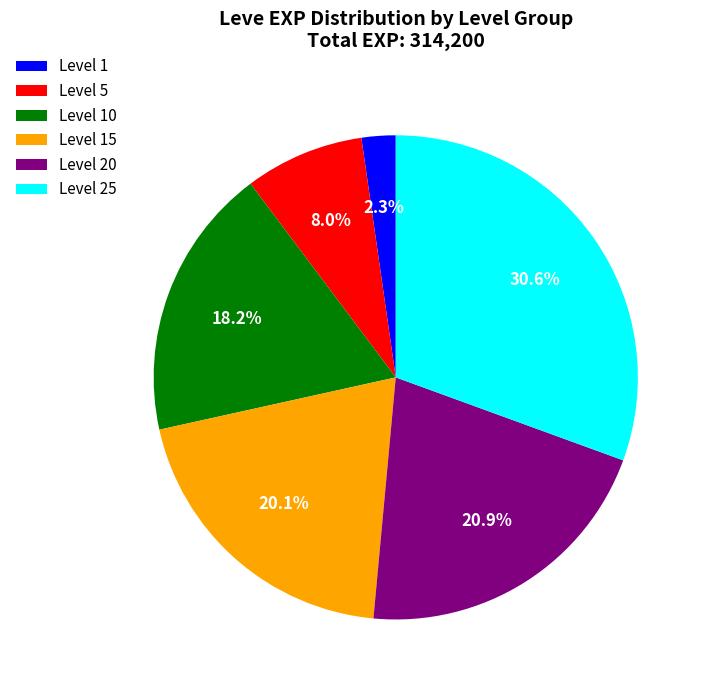

Which slice is the largest?

Level 25